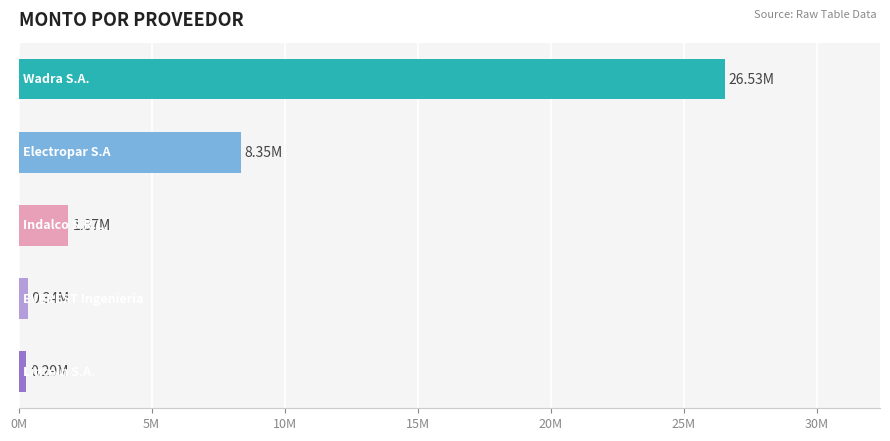

Does the chart contain any negative values?

No